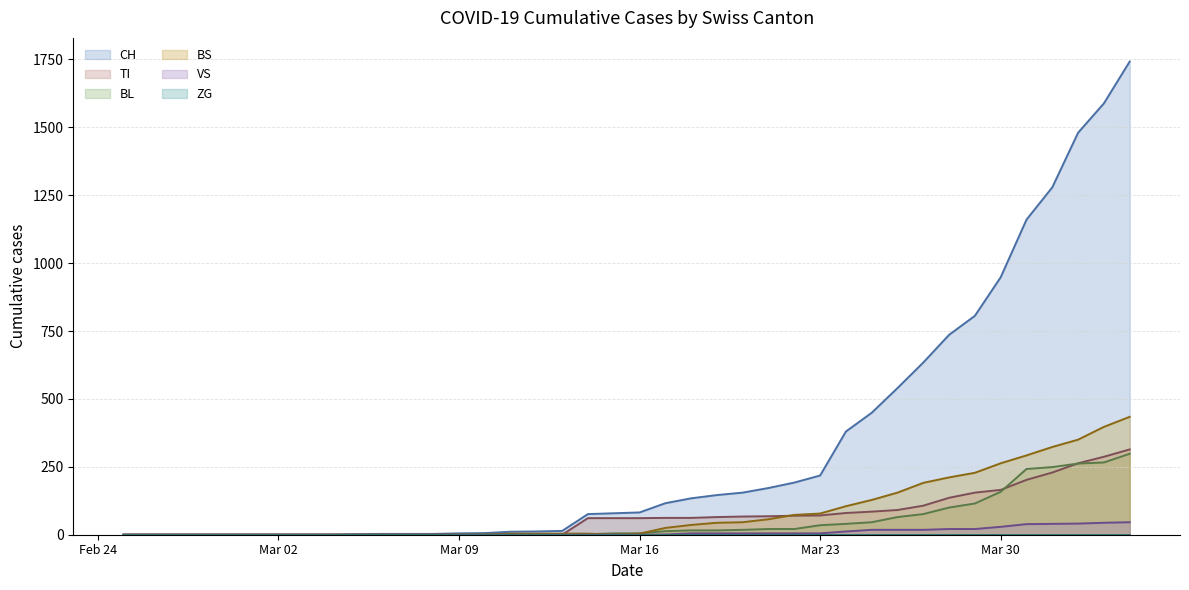

Does the chart display data point markers on the line(s)?

No